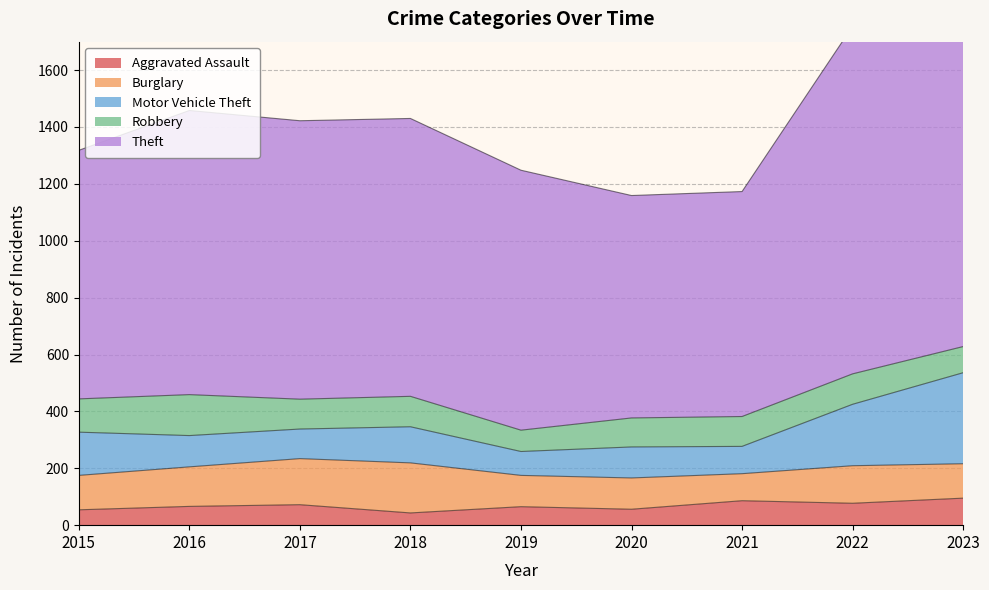

True or false: Robbery has more than 0 points higher than both neighbors.

True